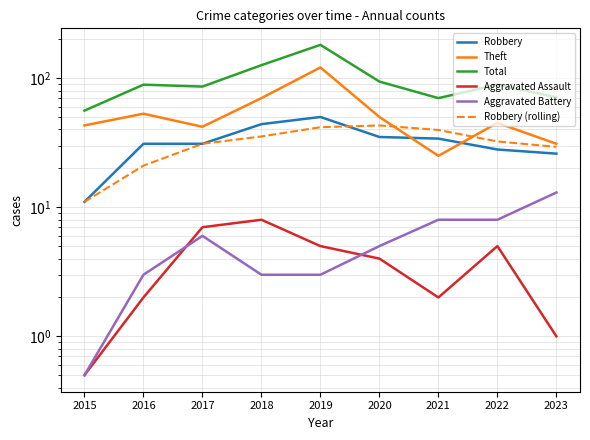

Rank the series at 2018 from highest to lowest value.

Total, Theft, Robbery, Robbery (rolling), Aggravated Assault, Aggravated Battery